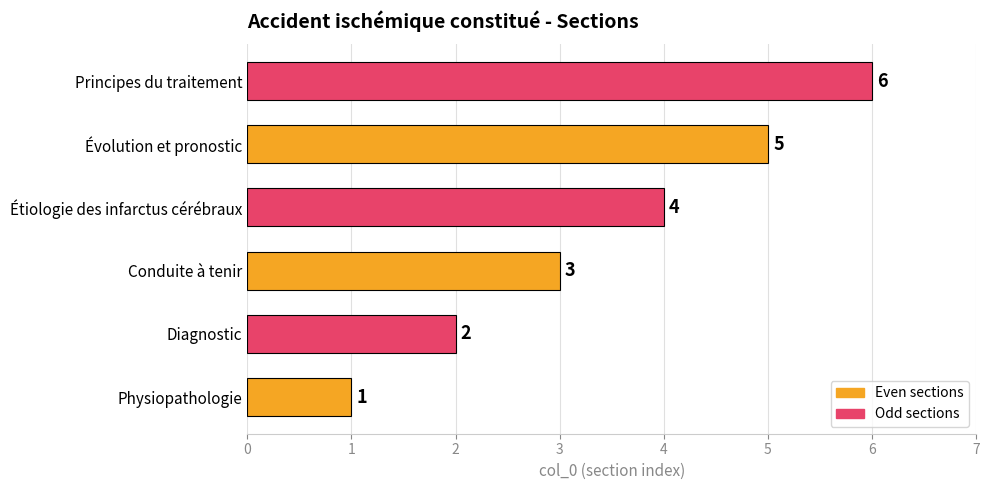

The chart shows a value of 4 at Étiologie des infarctus cérébraux. True or false?

True